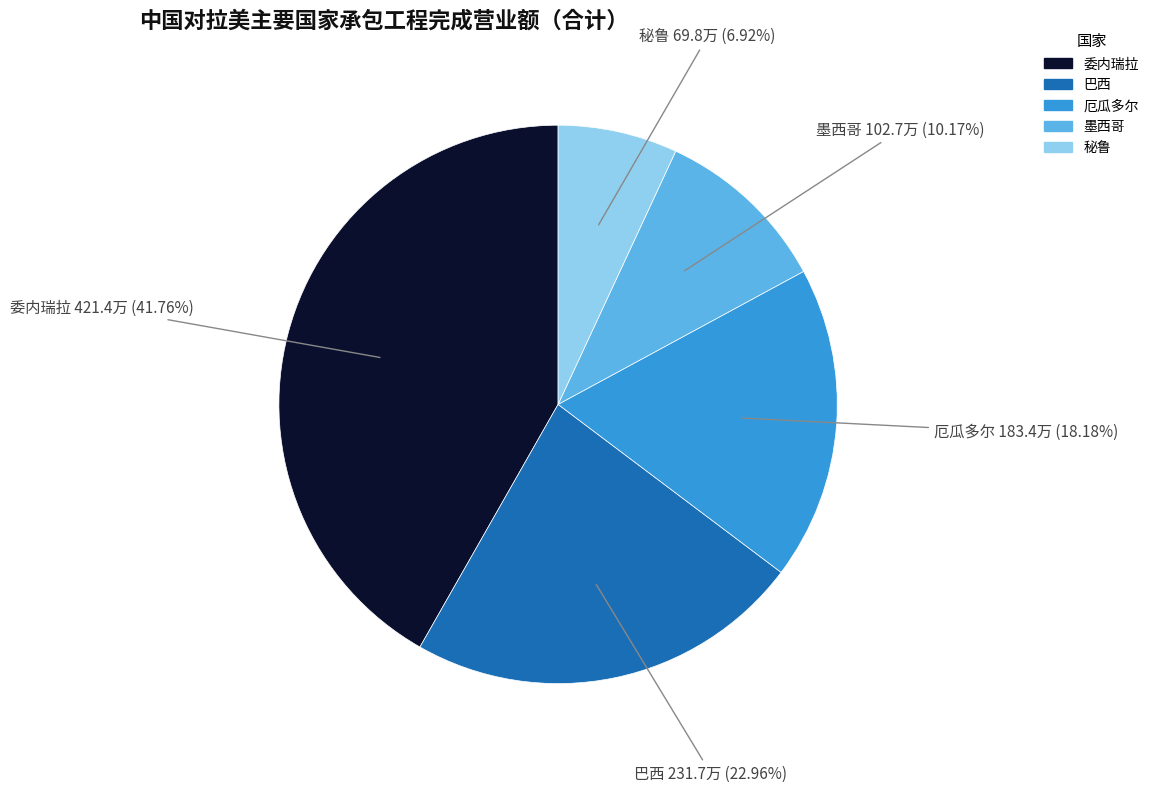

Is there a majority slice in this chart?

No